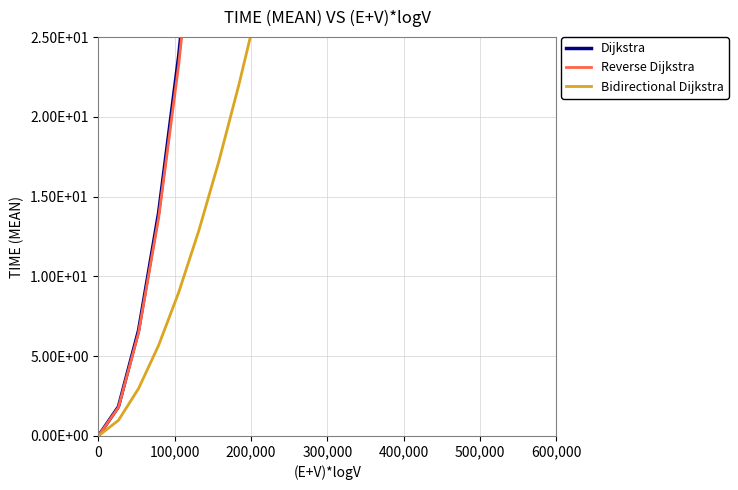

The value of Bidirectional Dijkstra at 10 is 22.7. True or false?

False